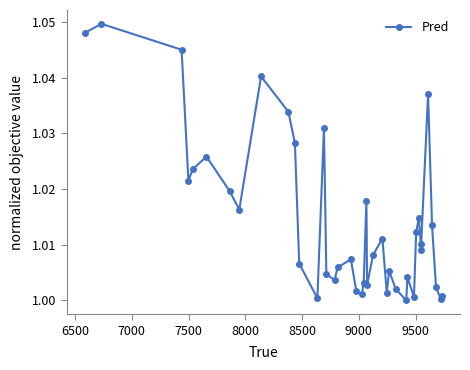

How many interior local valleys (lower than both neighbors) does the data have?

11